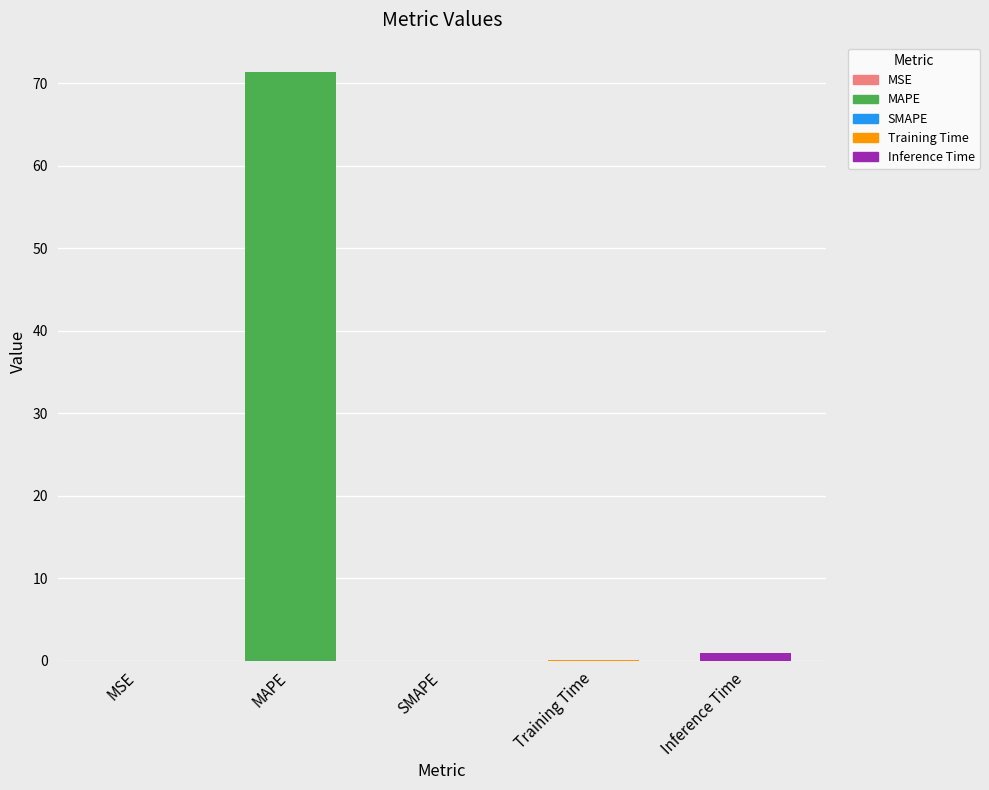

True or false: the data shows 0.9 at Inference Time.

True